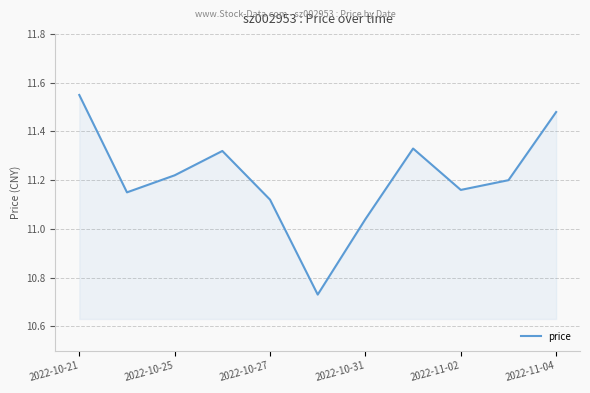

At which label does the data first exceed 11?

2022-10-21